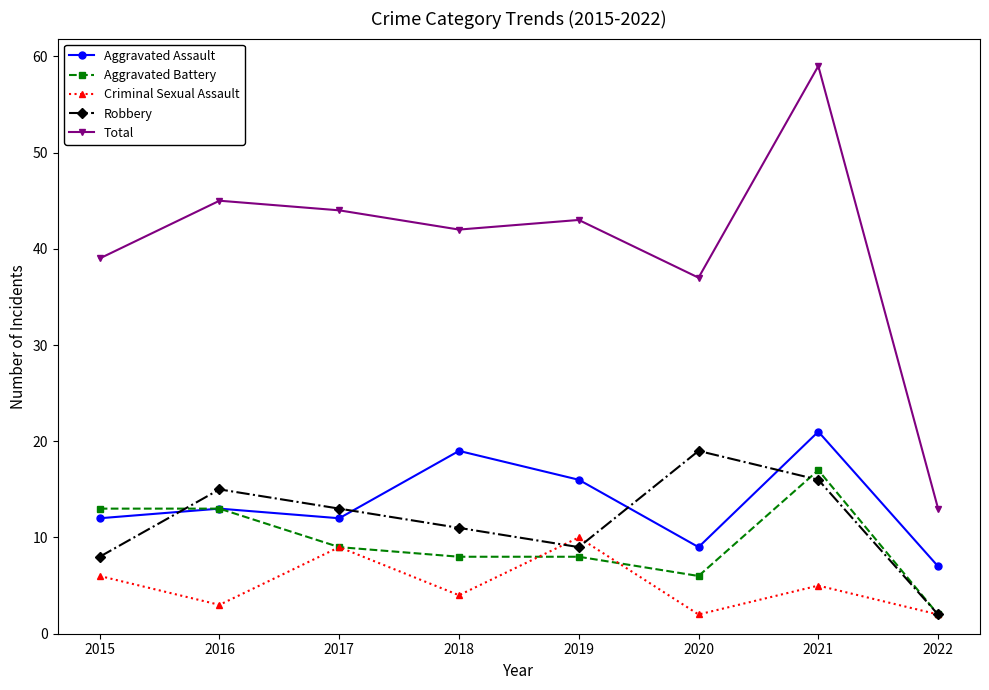

What is the sum of the Aggravated Assault values at 2016 and 2020?

22